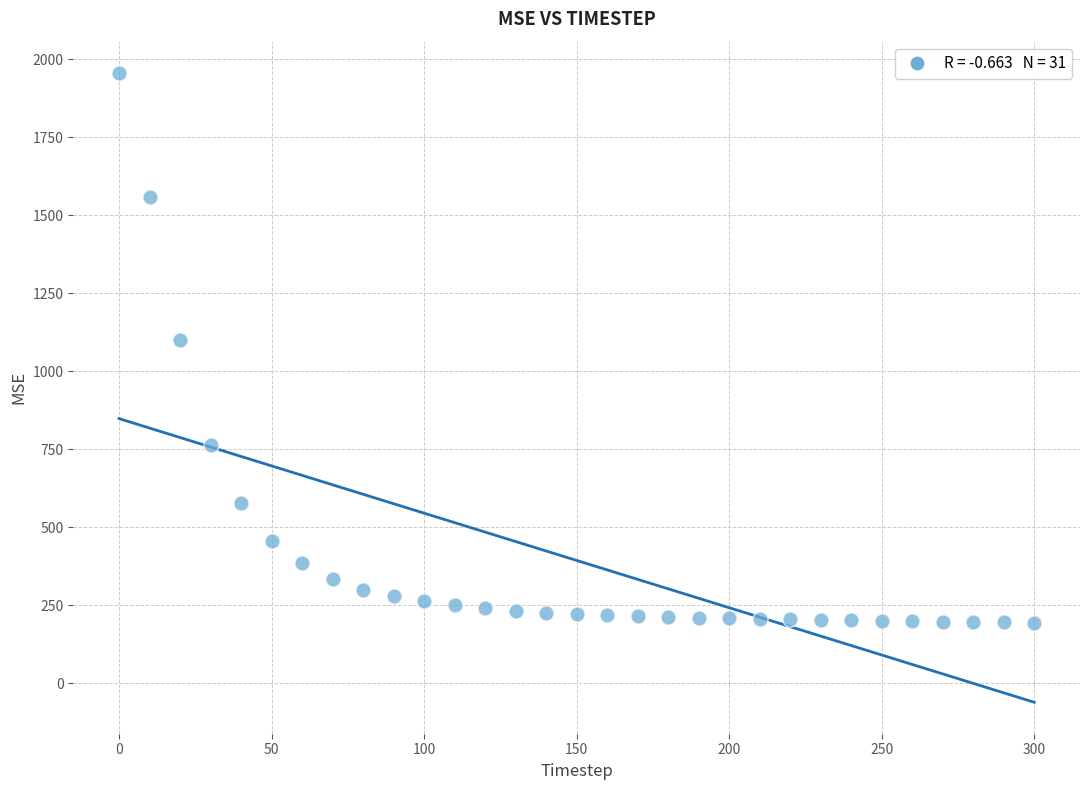

What is the range of Y values (max minus min)?

1761.5